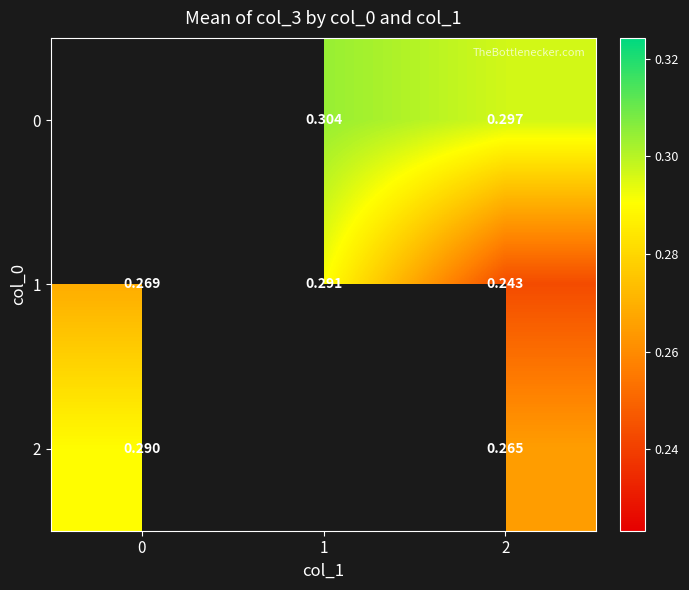

Which label corresponds to the smallest value in the chart?

2